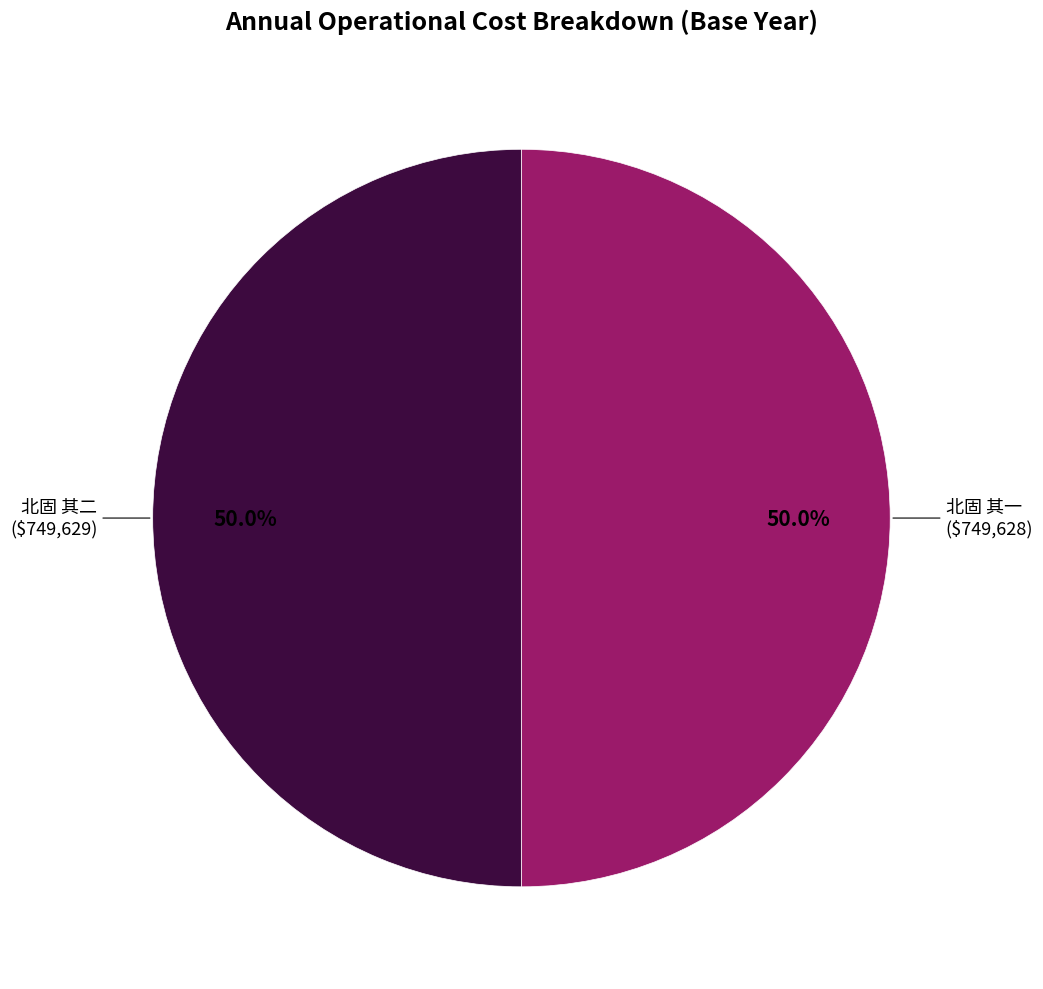

What percentage is NOT represented by 北固 其二?

50.0%